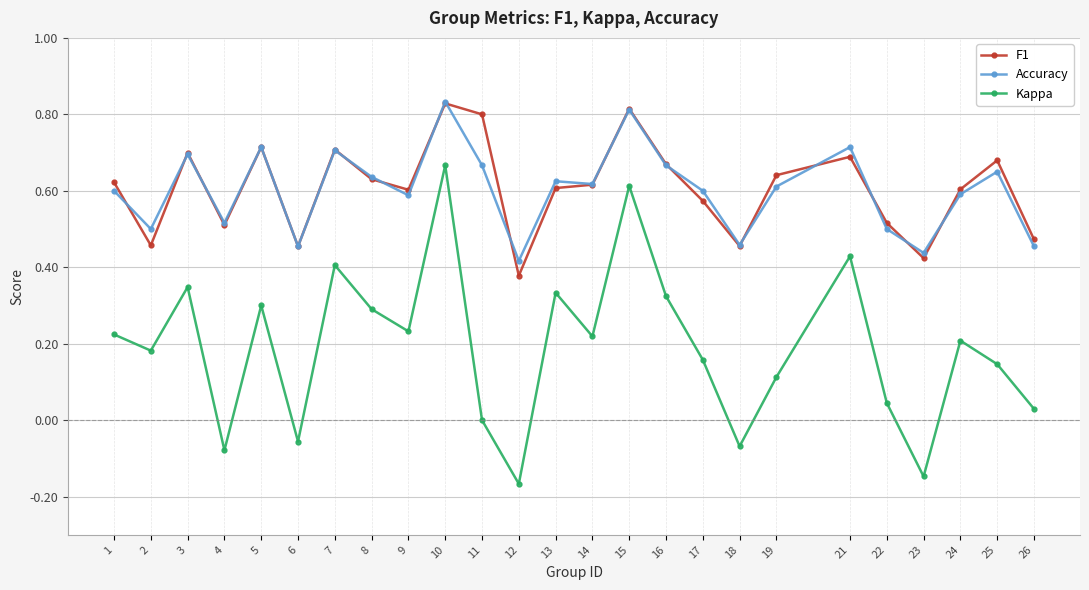

True or false: F1 has a value of 1.3 at 10.

False